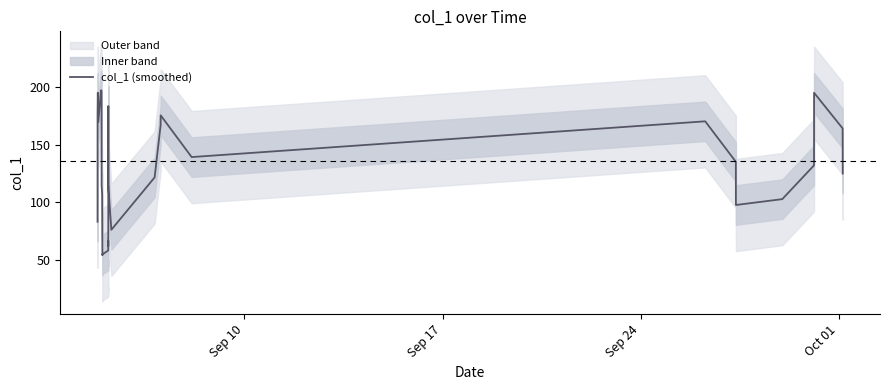

How many interior local peaks (higher than both neighbors) does the data have?

8